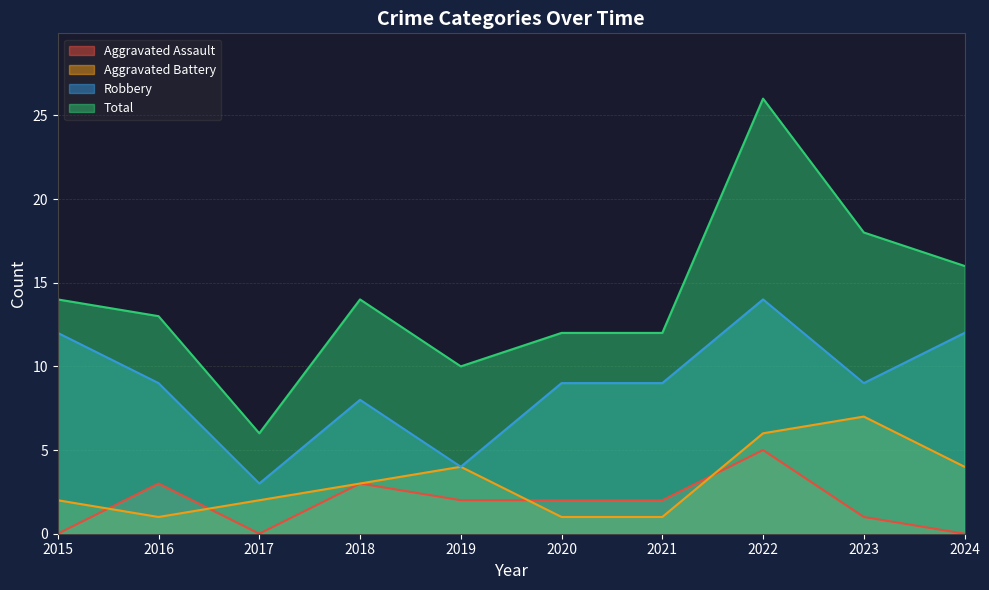

Reading right to left, list all the values displayed in this chart.

Aggravated Assault: 2024=0	2023=1	2022=5	2021=2	2020=2	2019=2	2018=3	2017=0	2016=3	2015=0
Aggravated Battery: 2024=4	2023=7	2022=6	2021=1	2020=1	2019=4	2018=3	2017=2	2016=1	2015=2
Robbery: 2024=12	2023=9	2022=14	2021=9	2020=9	2019=4	2018=8	2017=3	2016=9	2015=12
Total: 2024=16	2023=18	2022=26	2021=12	2020=12	2019=10	2018=14	2017=6	2016=13	2015=14